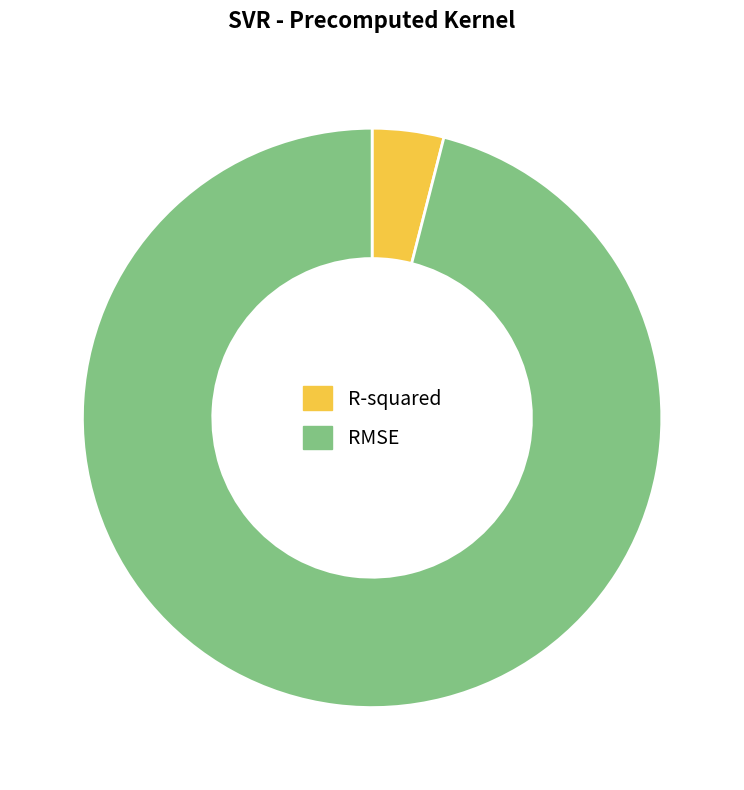

Which slice is the smallest?

R-squared